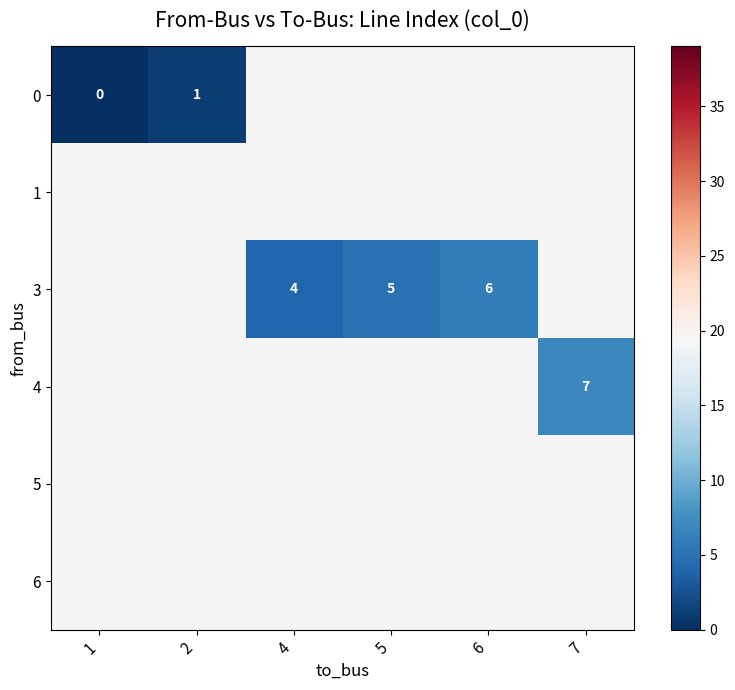

Which has a higher value, 1 or 7?

7